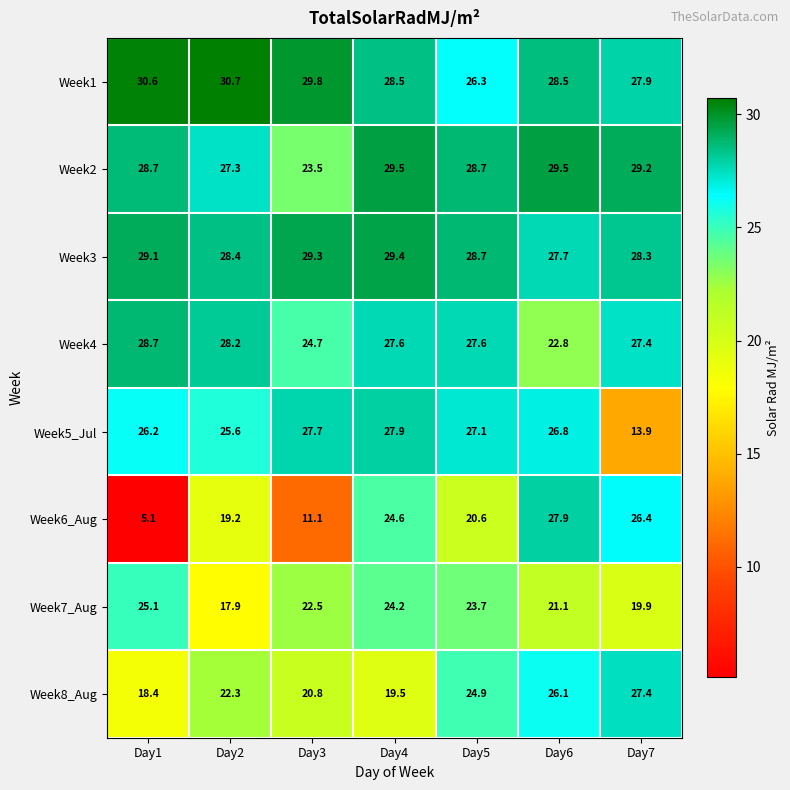

What is the difference between the second highest and second lowest values in the Week2 series?

2.2